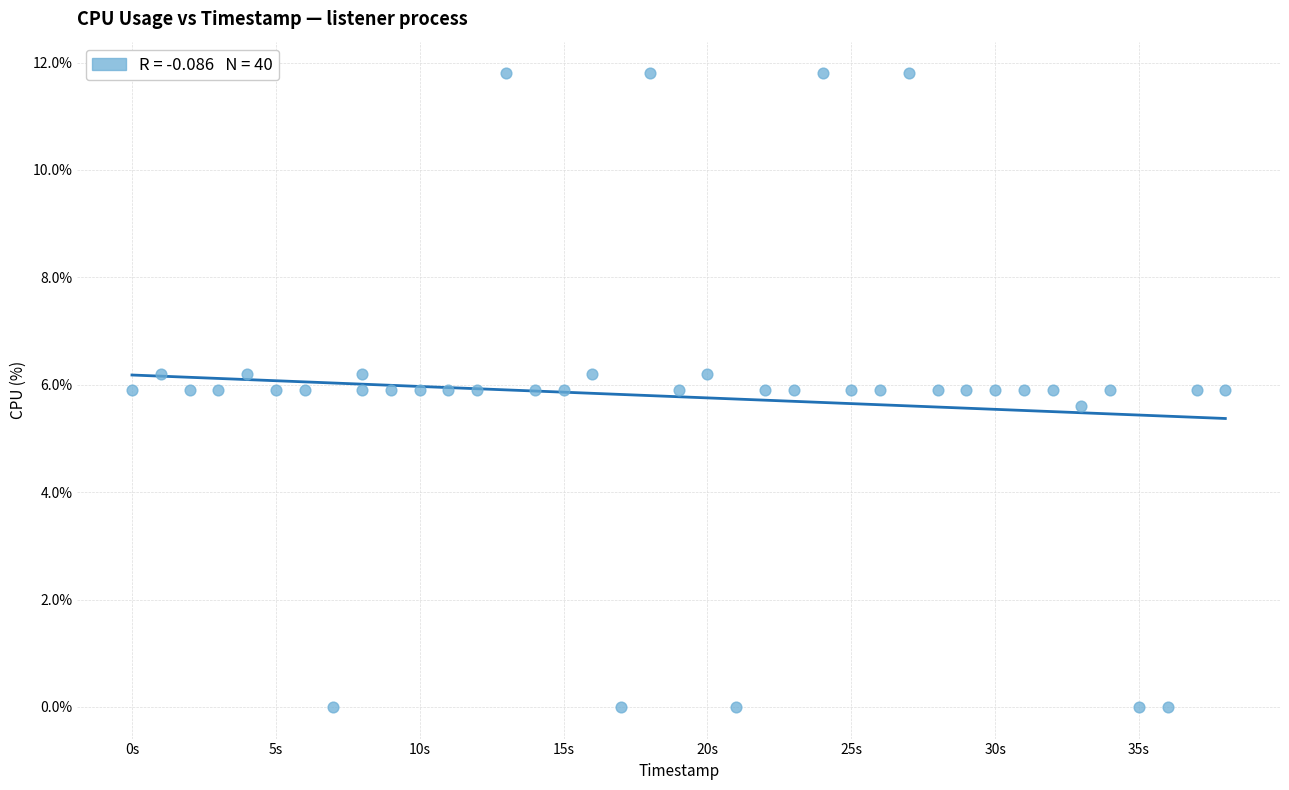

What is the range of X values (max minus min)?

38.0